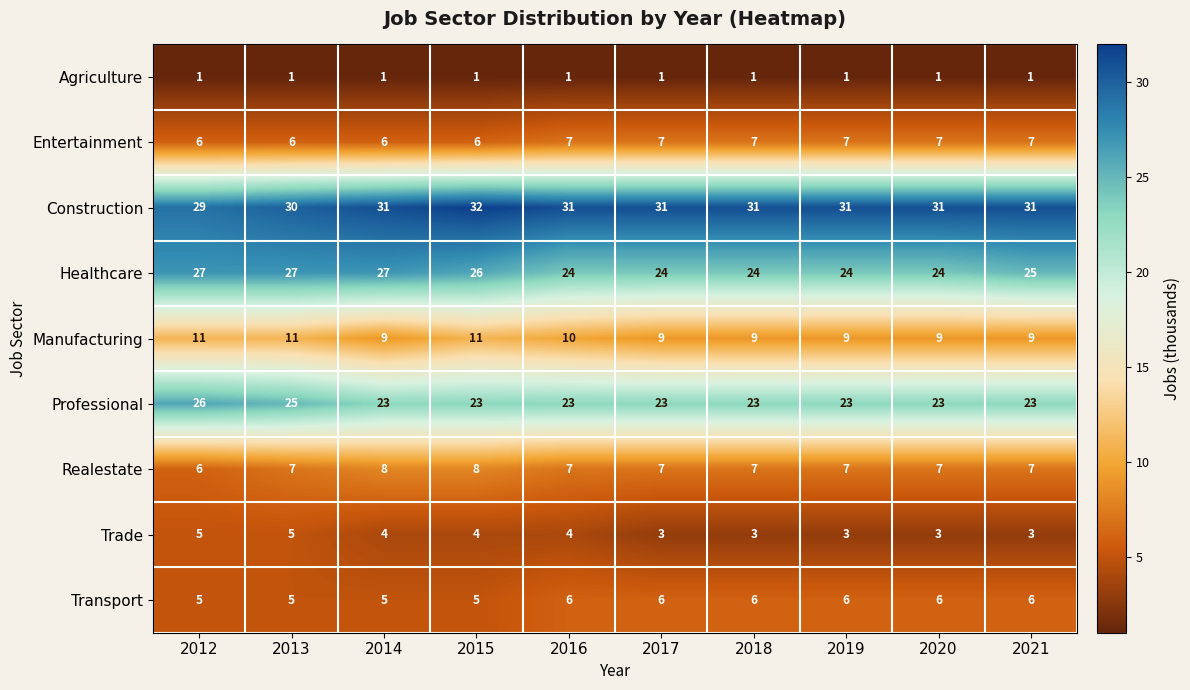

How many distinct data groups are displayed?

9